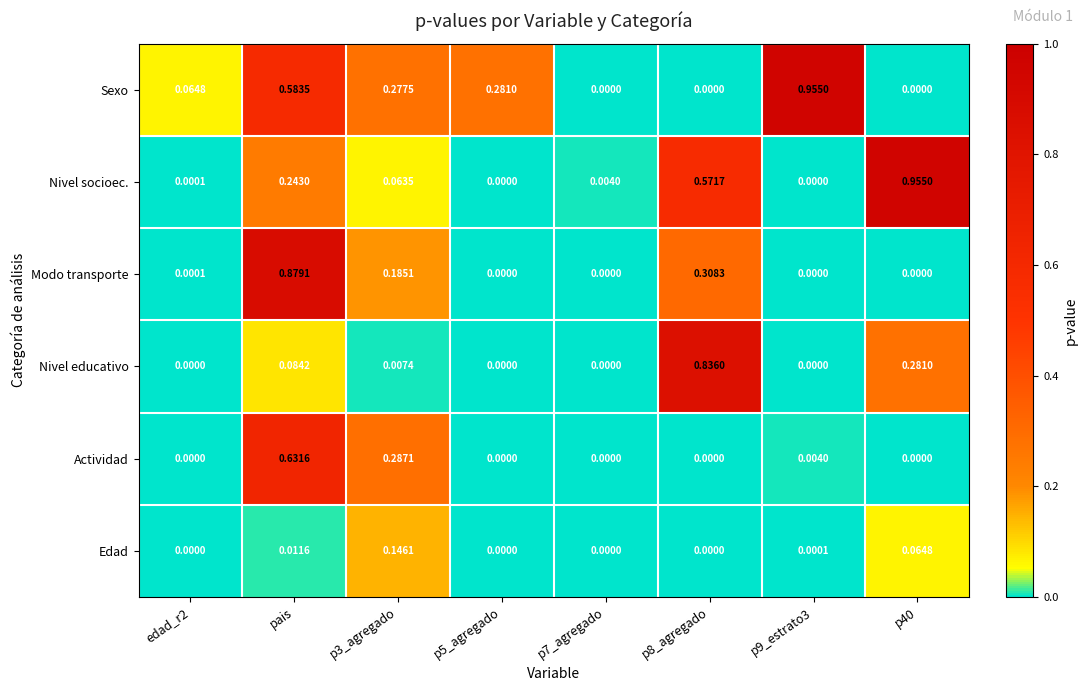

Which series has the largest total across all categories?

Sexo